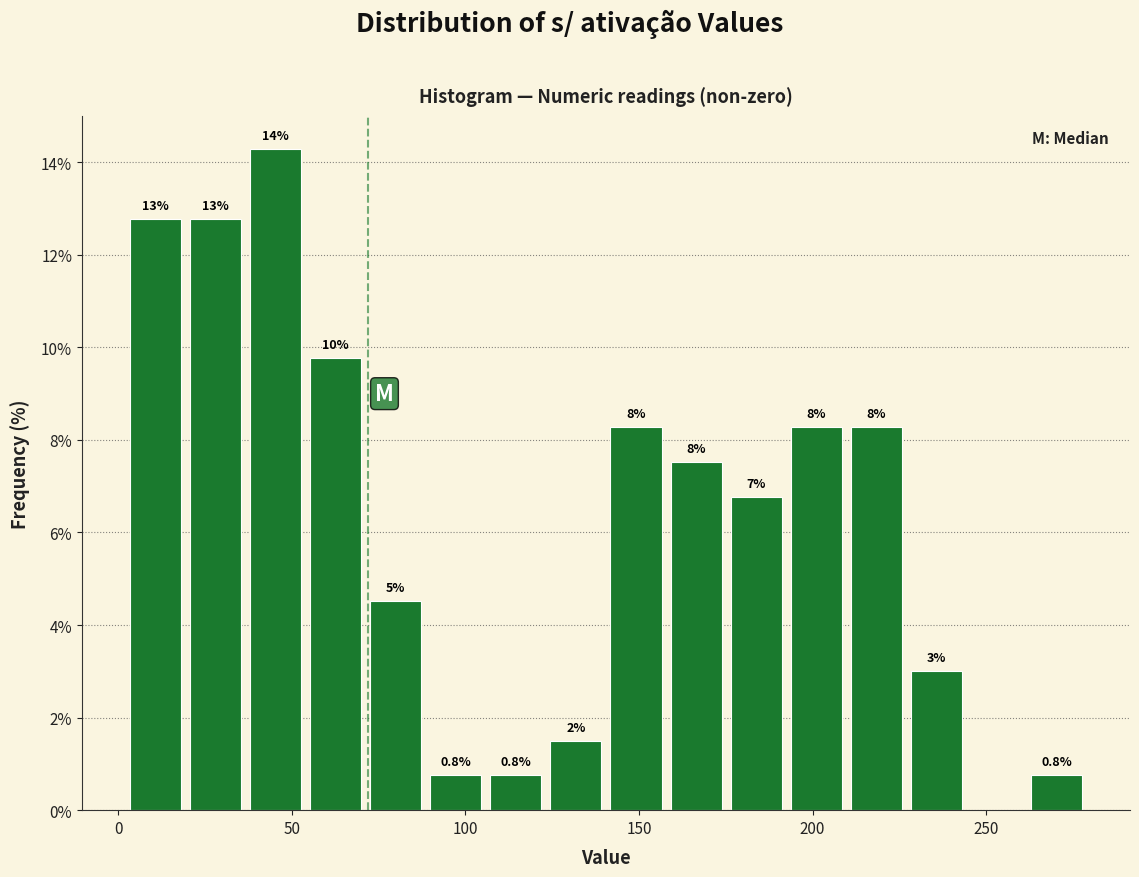

Around what value on the x-axis is the tallest bar? Give the approximate position of its centre, as read against the axis.

45